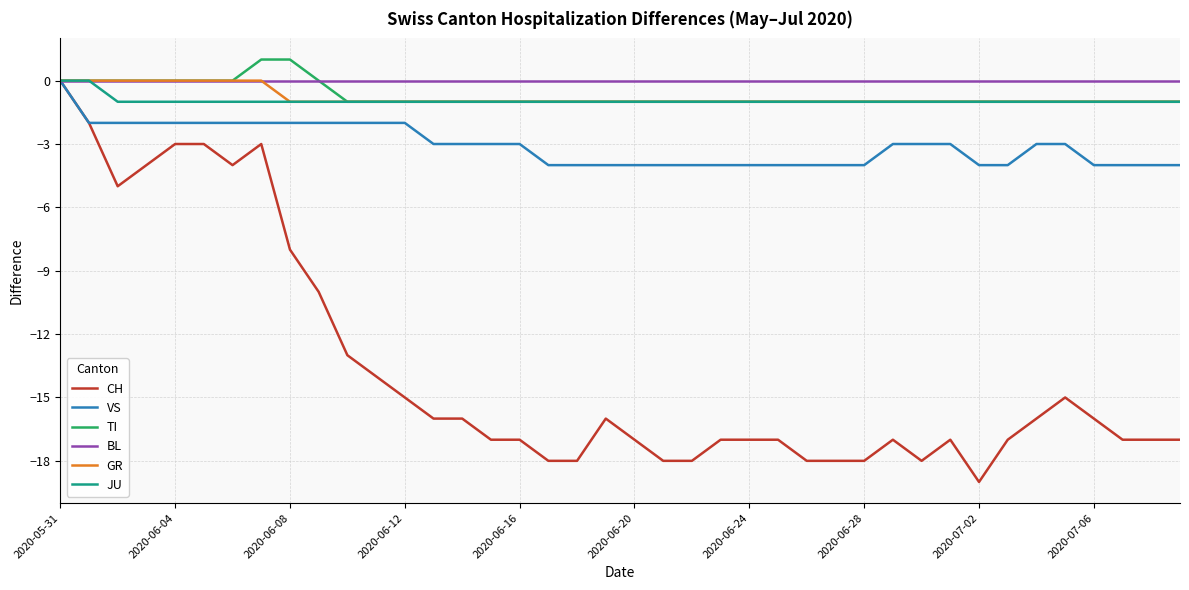

Reading left to right, list all the values displayed in this chart.

CH: 0	-2	-5	-4	-3	-3	-4	-3	-8	-10	-13	-14	-15	-16	-16	-17	-17	-18	-18	-16	-17	-18	-18	-17	-17	-17	-18	-18	-18	-17	-18	-17	-19	-17	-16	-15	-16	-17	-17	-17
VS: 0	-2	-2	-2	-2	-2	-2	-2	-2	-2	-2	-2	-2	-3	-3	-3	-3	-4	-4	-4	-4	-4	-4	-4	-4	-4	-4	-4	-4	-3	-3	-3	-4	-4	-3	-3	-4	-4	-4	-4
TI: 0	0	0	0	0	0	0	1	1	0	-1	-1	-1	-1	-1	-1	-1	-1	-1	-1	-1	-1	-1	-1	-1	-1	-1	-1	-1	-1	-1	-1	-1	-1	-1	-1	-1	-1	-1	-1
BL: 0	0	0	0	0	0	0	0	0	0	0	0	0	0	0	0	0	0	0	0	0	0	0	0	0	0	0	0	0	0	0	0	0	0	0	0	0	0	0	0
GR: 0	0	0	0	0	0	0	0	-1	-1	-1	-1	-1	-1	-1	-1	-1	-1	-1	-1	-1	-1	-1	-1	-1	-1	-1	-1	-1	-1	-1	-1	-1	-1	-1	-1	-1	-1	-1	-1
JU: 0	0	-1	-1	-1	-1	-1	-1	-1	-1	-1	-1	-1	-1	-1	-1	-1	-1	-1	-1	-1	-1	-1	-1	-1	-1	-1	-1	-1	-1	-1	-1	-1	-1	-1	-1	-1	-1	-1	-1